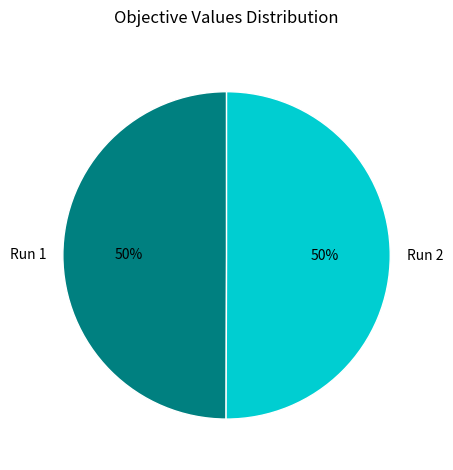

What percentage is the Run 1 slice, to the nearest percent?

50%